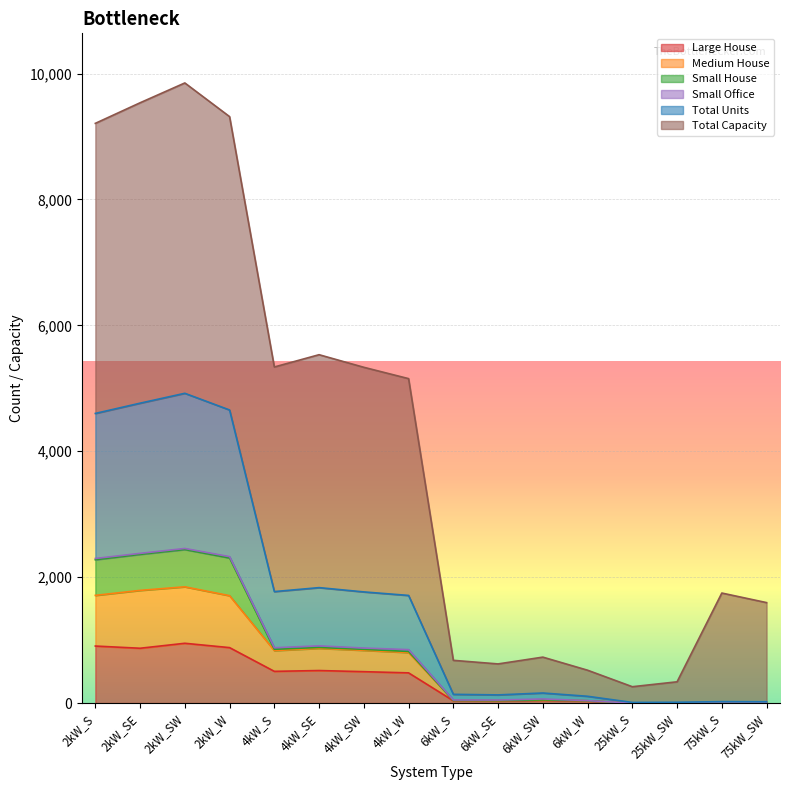

At which category is the sum across all series the highest?

2kW_SW